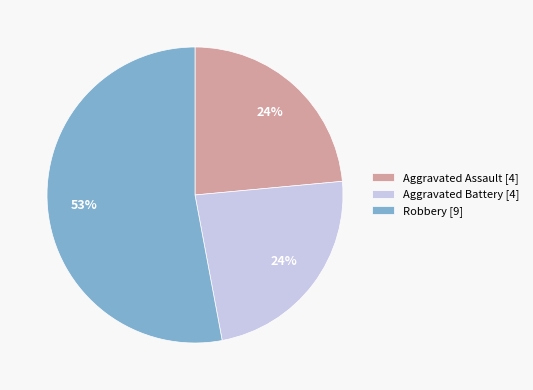

To the nearest percent, what is the difference between the largest and smallest slice percentages?

29%